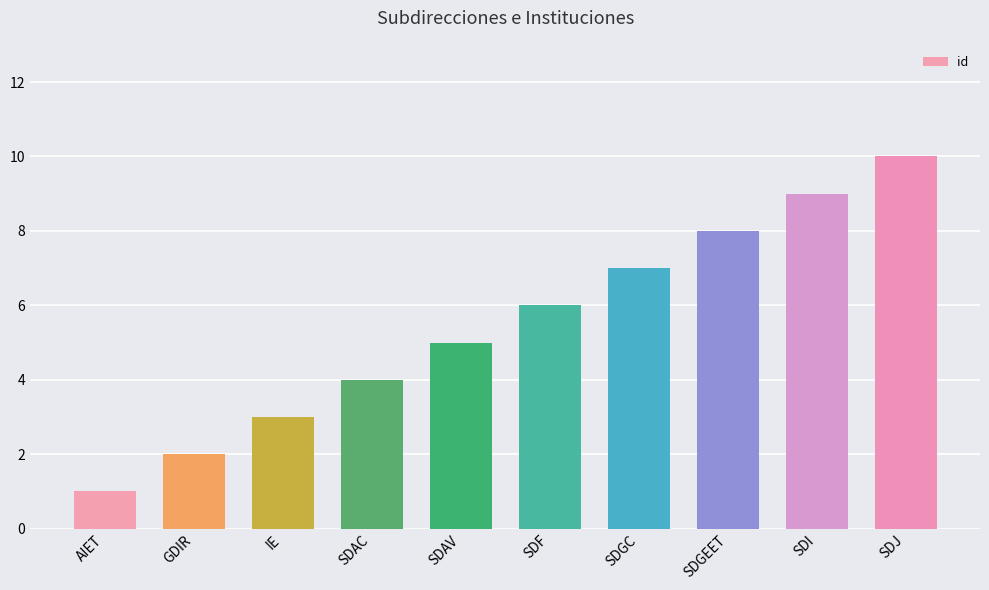

The value at SDGC is 7. True or false?

True